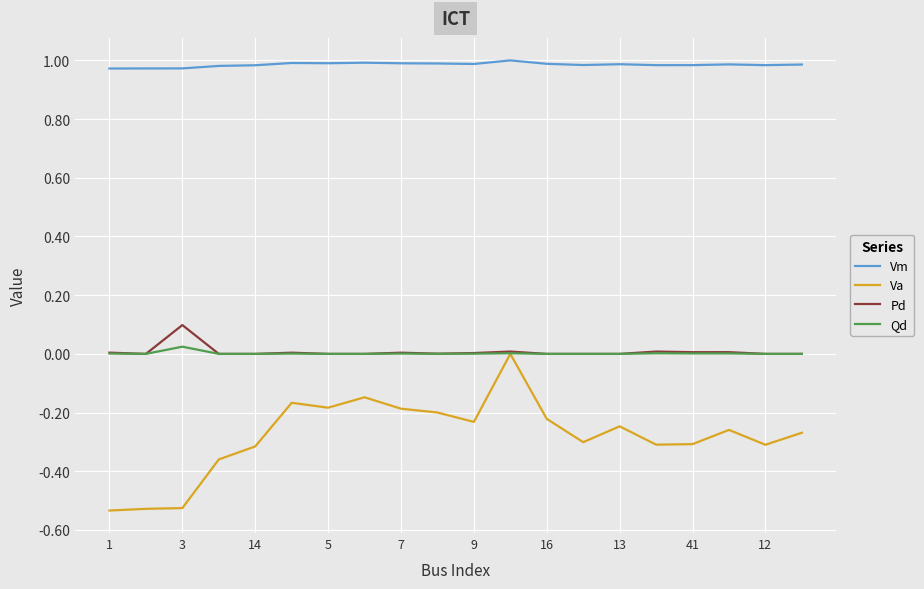

Which series has the widest spread of values?

Va